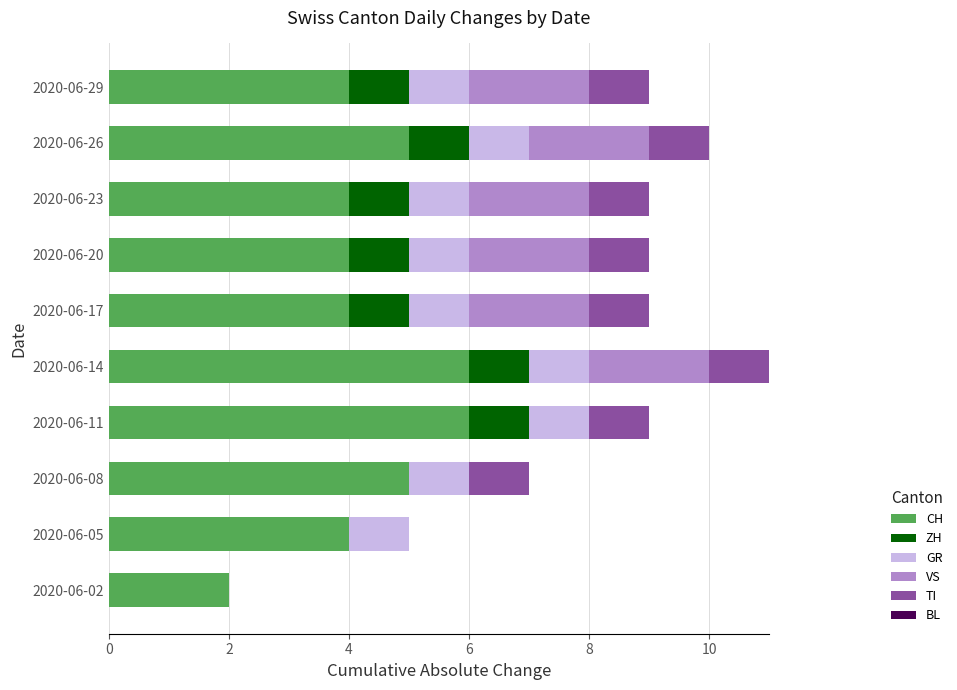

The CH series shows 4 at 2020-06-20. True or false?

True